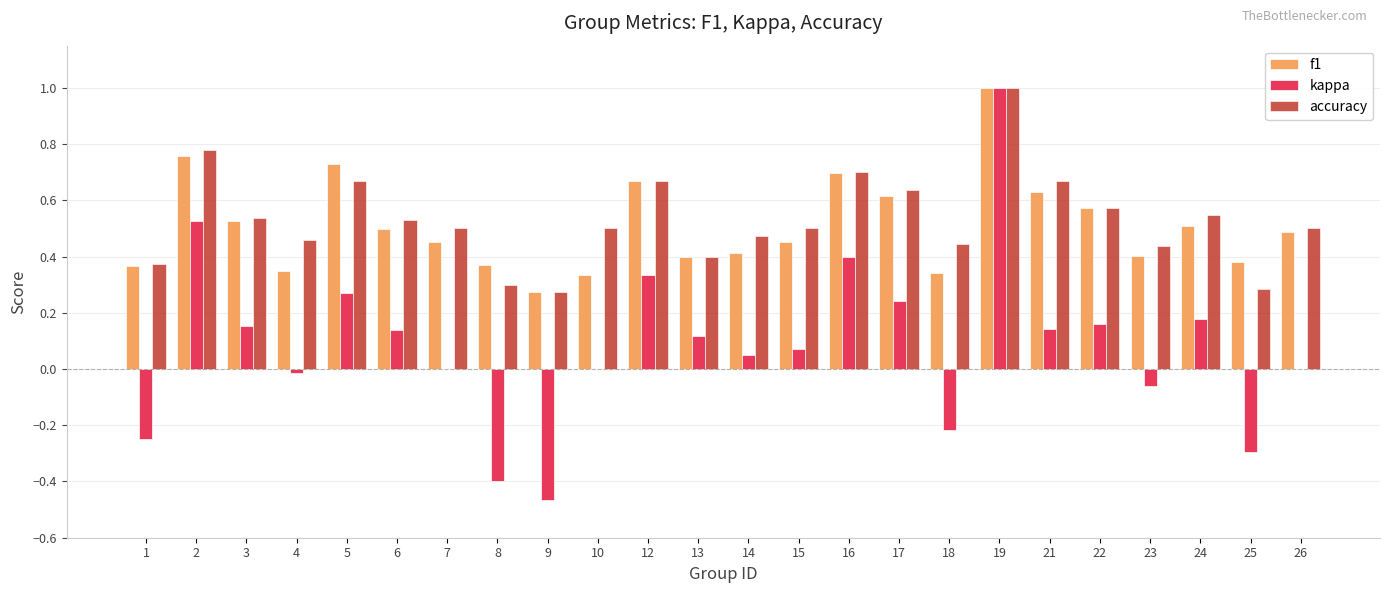

Which series has the largest range (max minus min)?

kappa